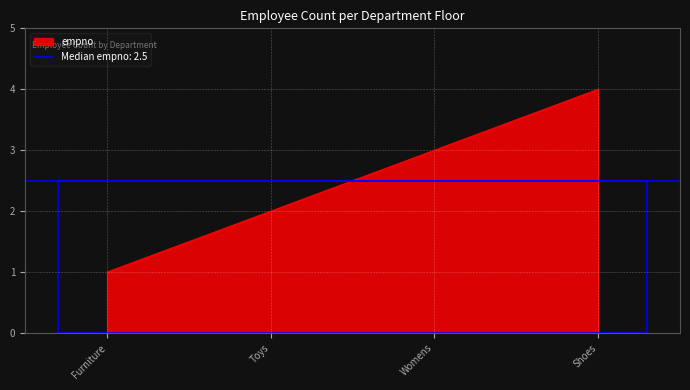

The value at Toys is 2. True or false?

True